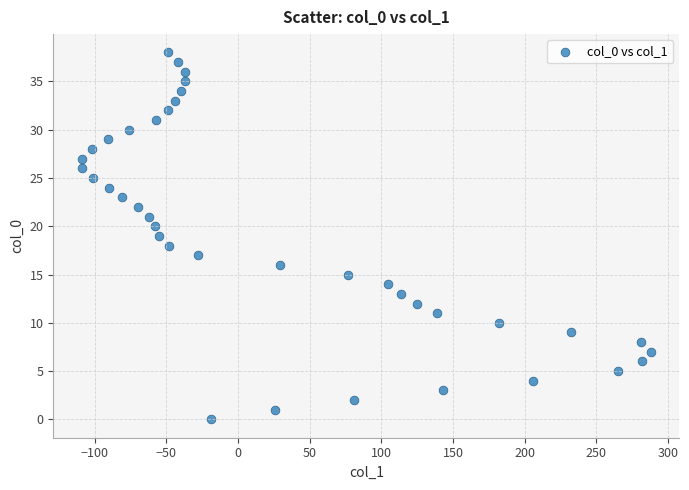

What is the range of X values (max minus min)?

397